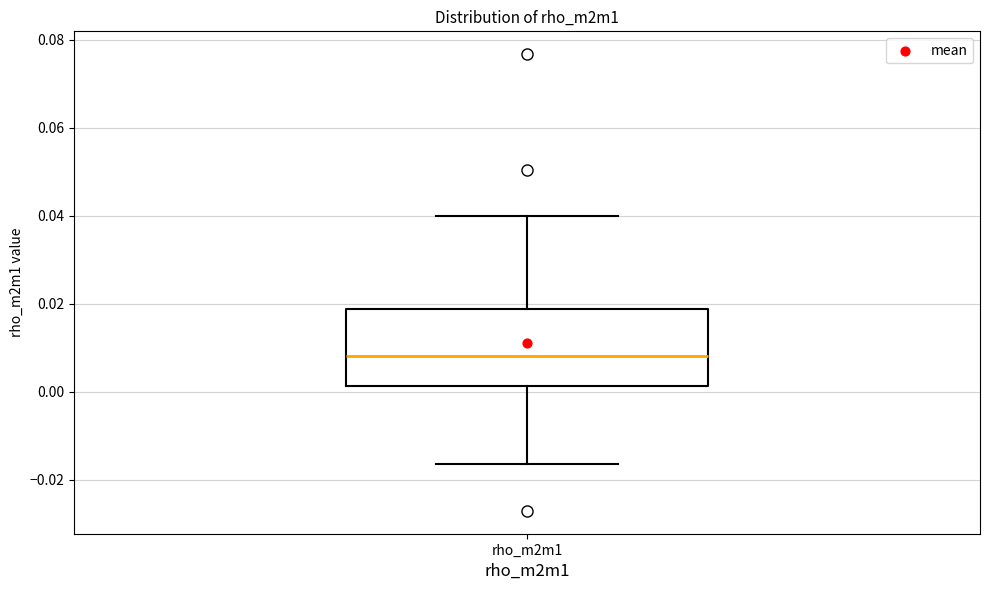

Read this box plot against the y-axis: the position of the median line, the range covered by the box, and the ends of both whiskers. The values are not printed on the chart, so give them approximately, as read against the axis.

median 0.008, box 0.002 to 0.018, whiskers -0.016 to 0.040